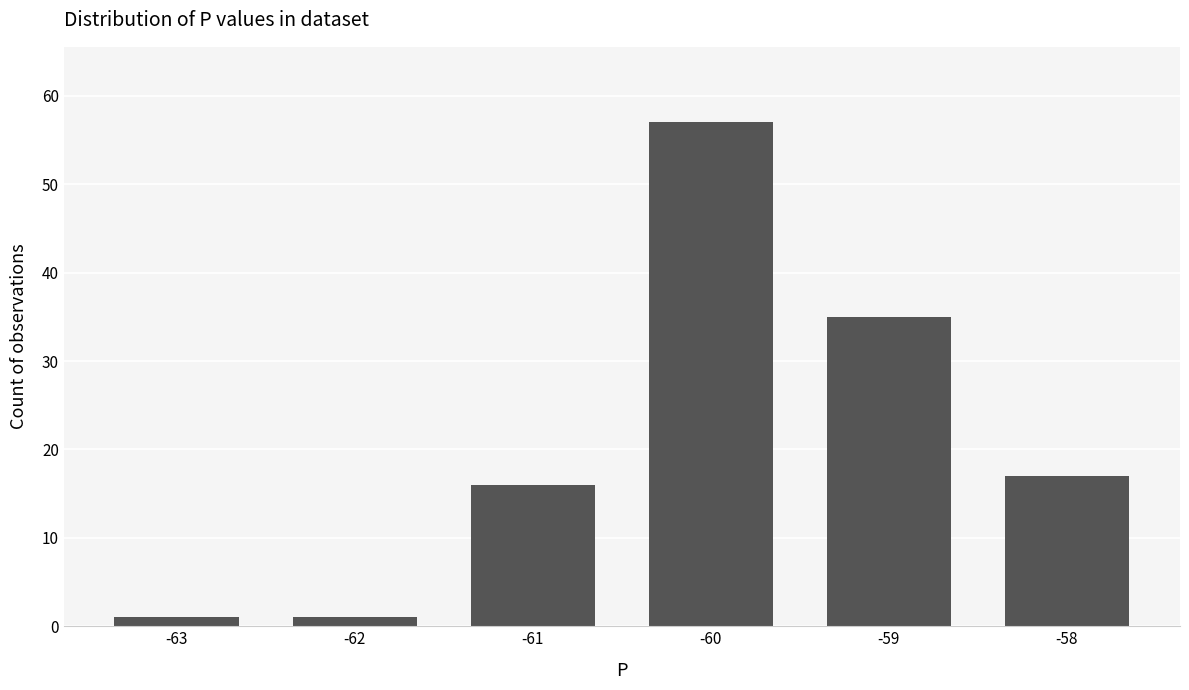

Which has a higher value, -59 or -60?

-60